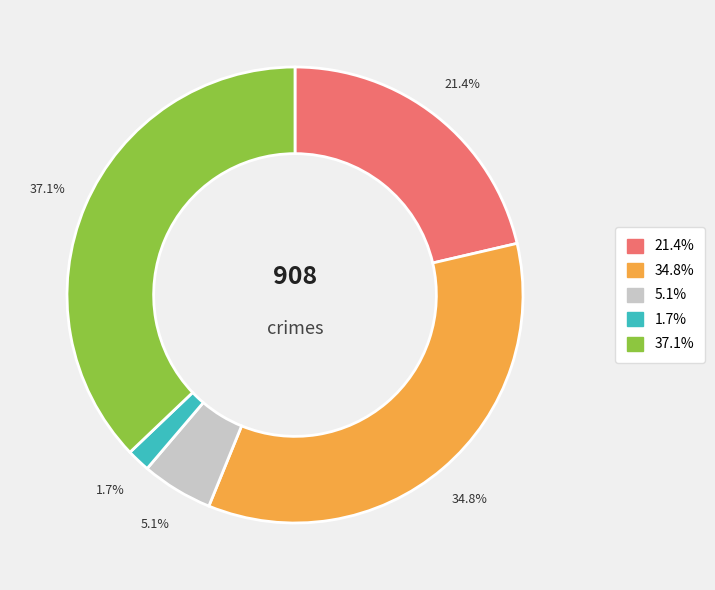

Is there any slice that represents more than half of the pie?

No